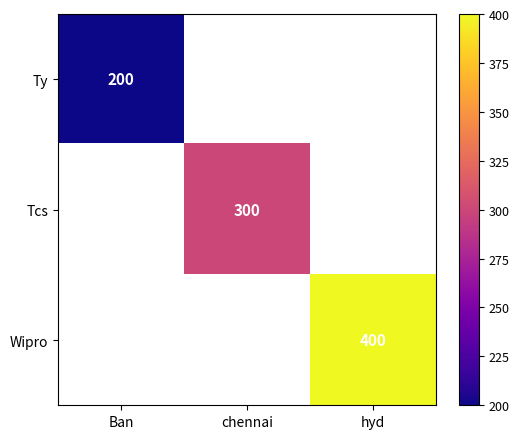

Count the number of data series in this chart.

3